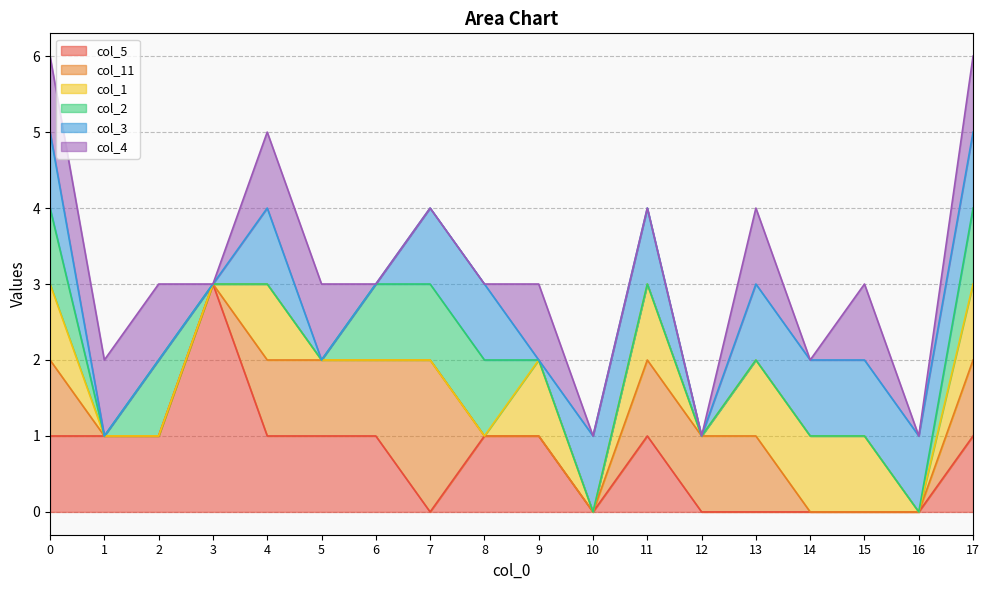

What are all the series names shown in the legend?

col_5, col_11, col_1, col_2, col_3, col_4